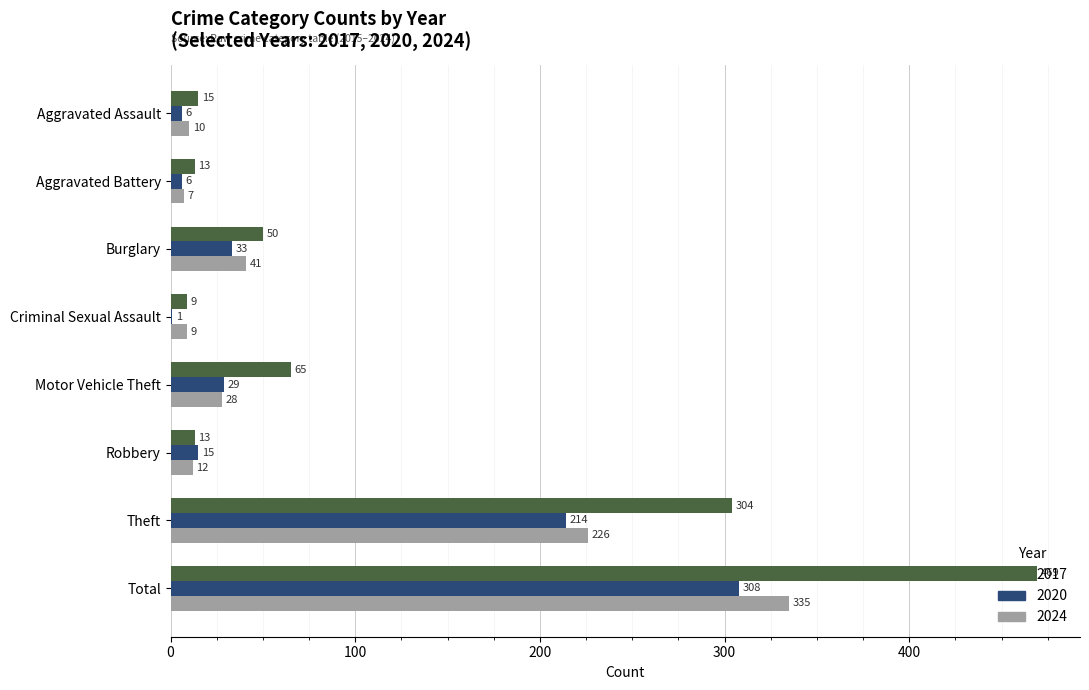

Is the value of 2020 at Aggravated Battery greater than the value of 2017 at Burglary?

No